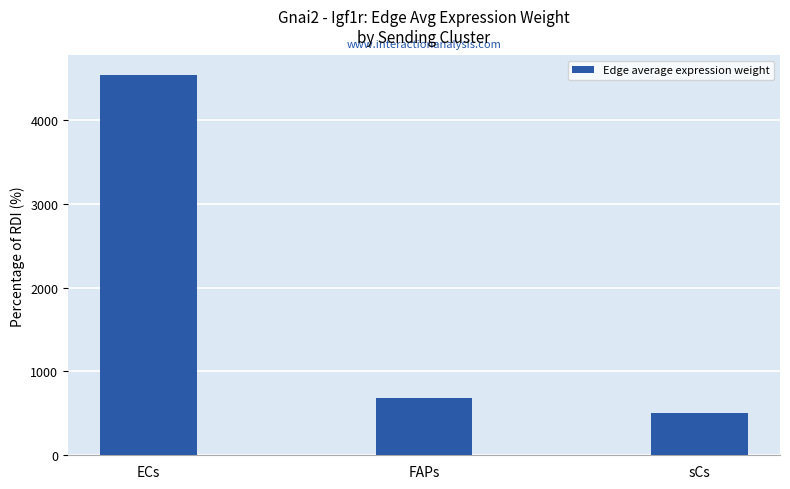

What is the sum of the values at FAPs and ECs?

5231.2